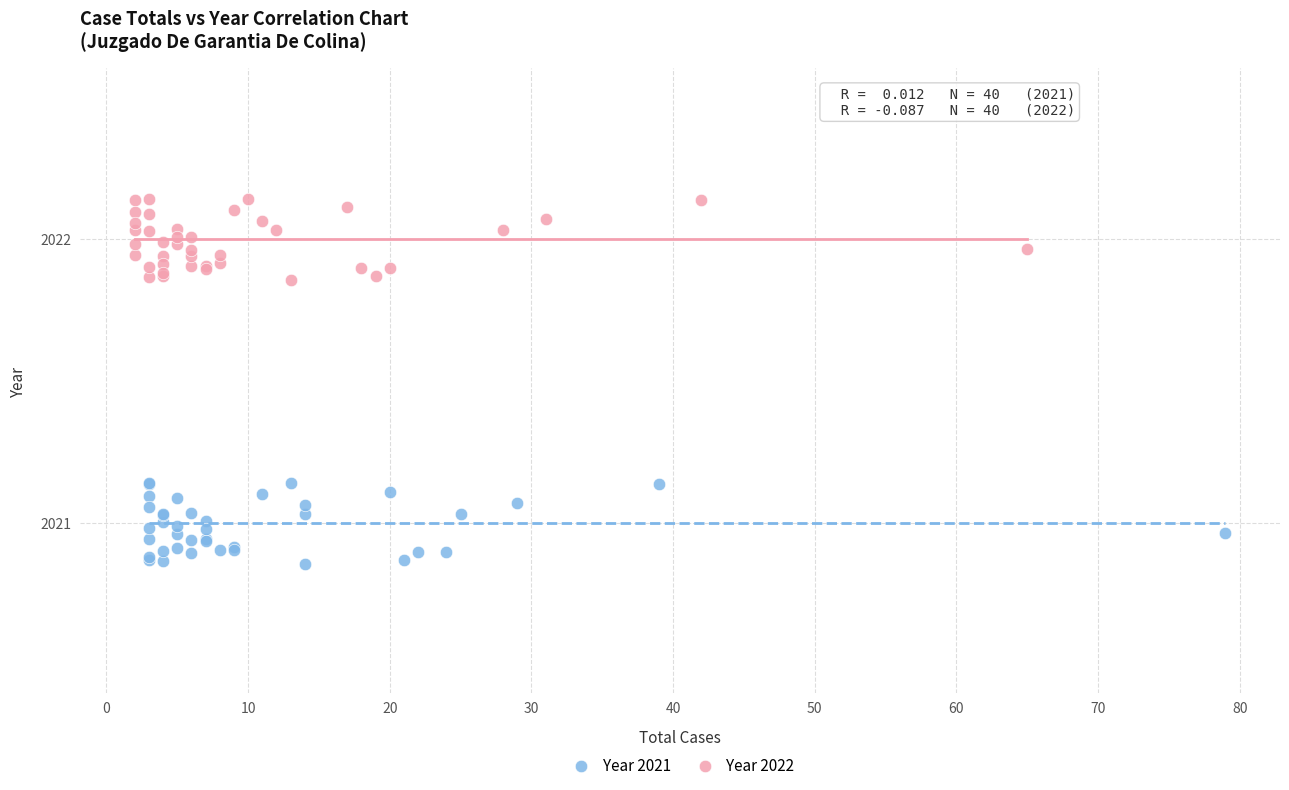

Which series reaches the minimum Y coordinate?

Year 2021